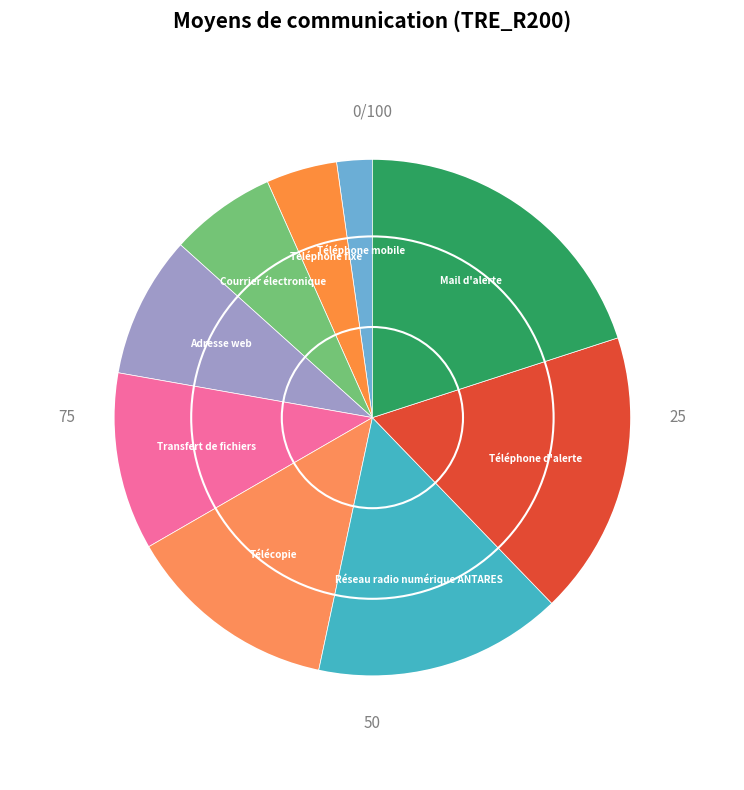

Is it true that Téléphone d'alerte is 8% of the pie?

False